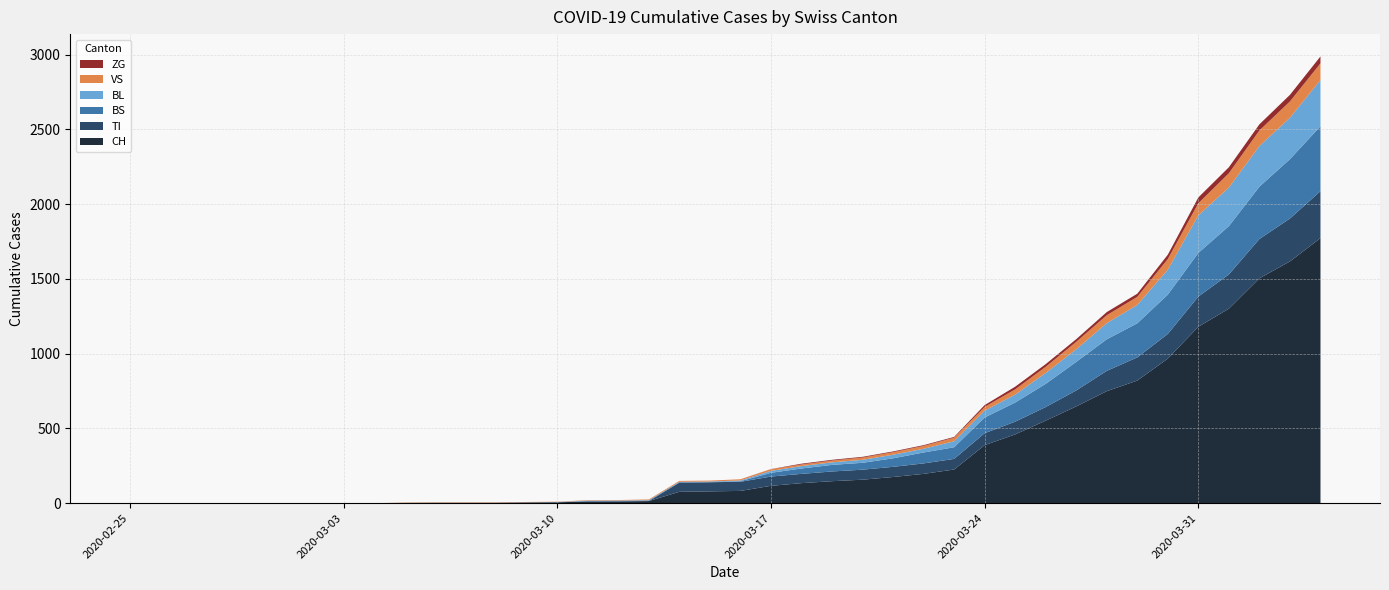

Reading left to right, list all the values displayed in this chart.

CH: 2020-02-25=0	2020-02-26=0	2020-02-27=0	2020-02-28=0	2020-02-29=0	2020-03-01=0	2020-03-02=0	2020-03-03=0	2020-03-04=0	2020-03-05=2	2020-03-06=3	2020-03-07=3	2020-03-08=3	2020-03-09=5	2020-03-10=6	2020-03-11=11	2020-03-12=12	2020-03-13=14	2020-03-14=76	2020-03-15=79	2020-03-16=82	2020-03-17=116	2020-03-18=134	2020-03-19=147	2020-03-20=157	2020-03-21=175	2020-03-22=196	2020-03-23=225	2020-03-24=388	2020-03-25=460	2020-03-26=552	2020-03-27=647	2020-03-28=749	2020-03-29=820	2020-03-30=967	2020-03-31=1180	2020-04-01=1301	2020-04-02=1504	2020-04-03=1617	2020-04-04=1773
TI: 2020-02-25=0	2020-02-26=0	2020-02-27=0	2020-02-28=0	2020-02-29=0	2020-03-01=0	2020-03-02=0	2020-03-03=0	2020-03-04=0	2020-03-05=0	2020-03-06=0	2020-03-07=0	2020-03-08=0	2020-03-09=0	2020-03-10=0	2020-03-11=0	2020-03-12=0	2020-03-13=0	2020-03-14=61	2020-03-15=61	2020-03-16=61	2020-03-17=62	2020-03-18=62	2020-03-19=65	2020-03-20=67	2020-03-21=68	2020-03-22=70	2020-03-23=71	2020-03-24=80	2020-03-25=85	2020-03-26=91	2020-03-27=107	2020-03-28=136	2020-03-29=155	2020-03-30=165	2020-03-31=202	2020-04-01=229	2020-04-02=263	2020-04-03=287	2020-04-04=314
BS: 2020-02-25=0	2020-02-26=0	2020-02-27=0	2020-02-28=0	2020-02-29=0	2020-03-01=0	2020-03-02=0	2020-03-03=0	2020-03-04=0	2020-03-05=0	2020-03-06=0	2020-03-07=0	2020-03-08=0	2020-03-09=0	2020-03-10=0	2020-03-11=4	2020-03-12=4	2020-03-13=4	2020-03-14=4	2020-03-15=0	2020-03-16=4	2020-03-17=25	2020-03-18=36	2020-03-19=44	2020-03-20=46	2020-03-21=57	2020-03-22=73	2020-03-23=78	2020-03-24=105	2020-03-25=128	2020-03-26=155	2020-03-27=191	2020-03-28=211	2020-03-29=228	2020-03-30=263	2020-03-31=292	2020-04-01=323	2020-04-02=350	2020-04-03=397	2020-04-04=434
BL: 2020-02-25=0	2020-02-26=0	2020-02-27=0	2020-02-28=0	2020-02-29=0	2020-03-01=0	2020-03-02=0	2020-03-03=0	2020-03-04=0	2020-03-05=0	2020-03-06=0	2020-03-07=0	2020-03-08=0	2020-03-09=1	2020-03-10=2	2020-03-11=2	2020-03-12=2	2020-03-13=2	2020-03-14=2	2020-03-15=5	2020-03-16=5	2020-03-17=13	2020-03-18=16	2020-03-19=17	2020-03-20=20	2020-03-21=24	2020-03-22=25	2020-03-23=40	2020-03-24=46	2020-03-25=53	2020-03-26=73	2020-03-27=84	2020-03-28=108	2020-03-29=123	2020-03-30=167	2020-03-31=251	2020-04-01=258	2020-04-02=272	2020-04-03=277	2020-04-04=309
VS: 2020-02-25=0	2020-02-26=0	2020-02-27=0	2020-02-28=0	2020-02-29=0	2020-03-01=0	2020-03-02=0	2020-03-03=0	2020-03-04=0	2020-03-05=2	2020-03-06=2	2020-03-07=2	2020-03-08=2	2020-03-09=2	2020-03-10=2	2020-03-11=3	2020-03-12=3	2020-03-13=5	2020-03-14=6	2020-03-15=6	2020-03-16=8	2020-03-17=11	2020-03-18=11	2020-03-19=12	2020-03-20=15	2020-03-21=17	2020-03-22=19	2020-03-23=24	2020-03-24=25	2020-03-25=35	2020-03-26=41	2020-03-27=50	2020-03-28=53	2020-03-29=54	2020-03-30=71	2020-03-31=81	2020-04-01=96	2020-04-02=104	2020-04-03=109	2020-04-04=112
ZG: 2020-02-25=0	2020-02-26=0	2020-02-27=0	2020-02-28=0	2020-02-29=0	2020-03-01=0	2020-03-02=0	2020-03-03=0	2020-03-04=0	2020-03-05=0	2020-03-06=0	2020-03-07=0	2020-03-08=0	2020-03-09=0	2020-03-10=0	2020-03-11=0	2020-03-12=0	2020-03-13=0	2020-03-14=0	2020-03-15=0	2020-03-16=0	2020-03-17=1	2020-03-18=5	2020-03-19=5	2020-03-20=5	2020-03-21=5	2020-03-22=5	2020-03-23=5	2020-03-24=12	2020-03-25=18	2020-03-26=18	2020-03-27=18	2020-03-28=21	2020-03-29=21	2020-03-30=29	2020-03-31=39	2020-04-01=40	2020-04-02=41	2020-04-03=44	2020-04-04=46